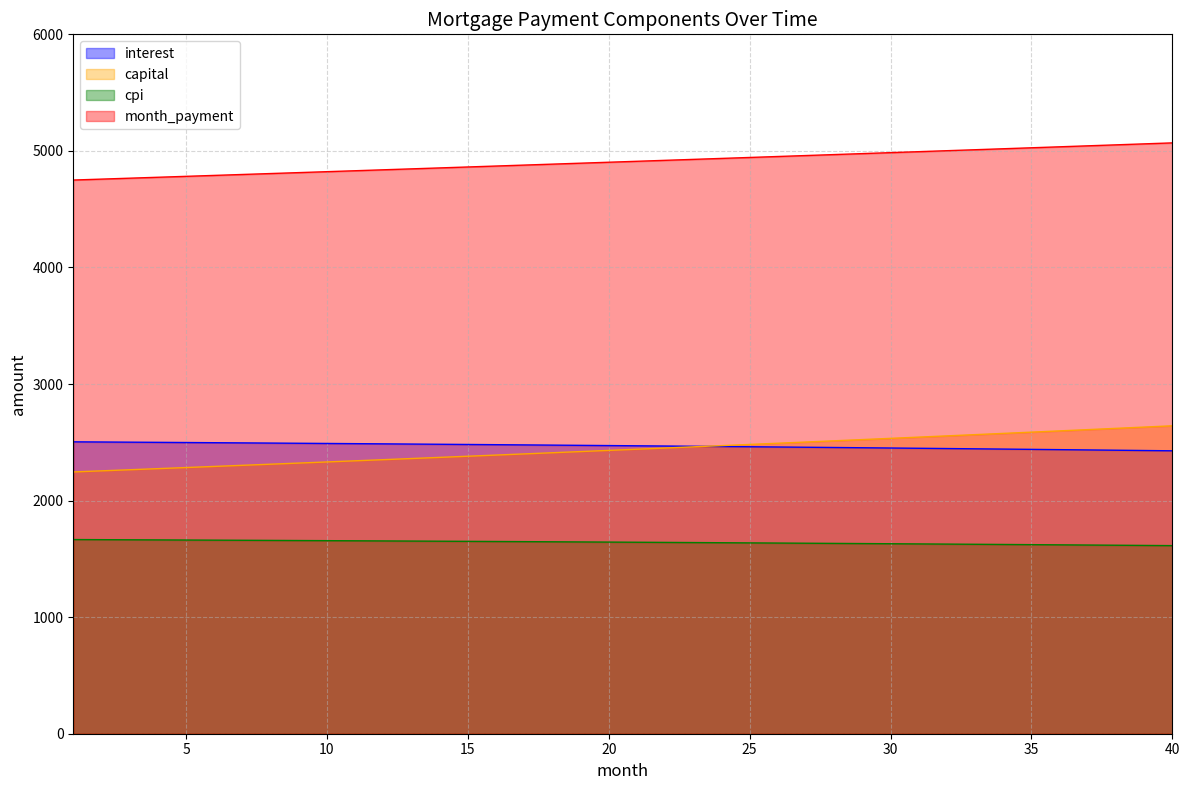

How many data points does each series have?

40